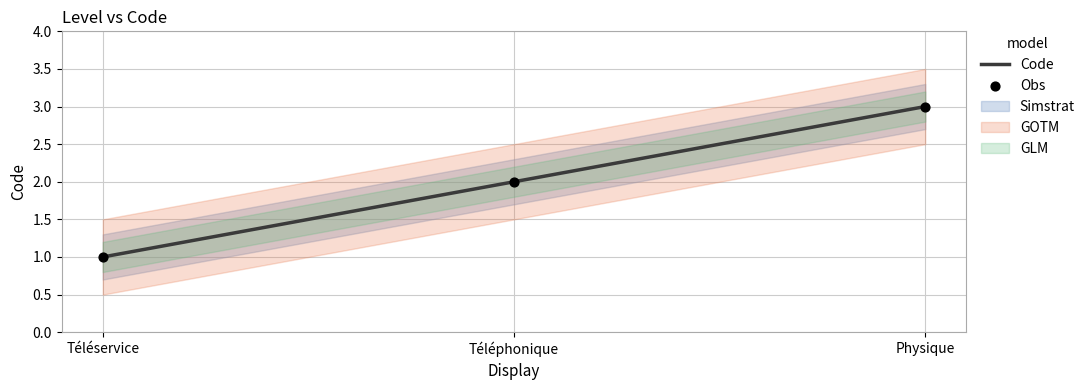

Which series contains the lowest Y value?

Code